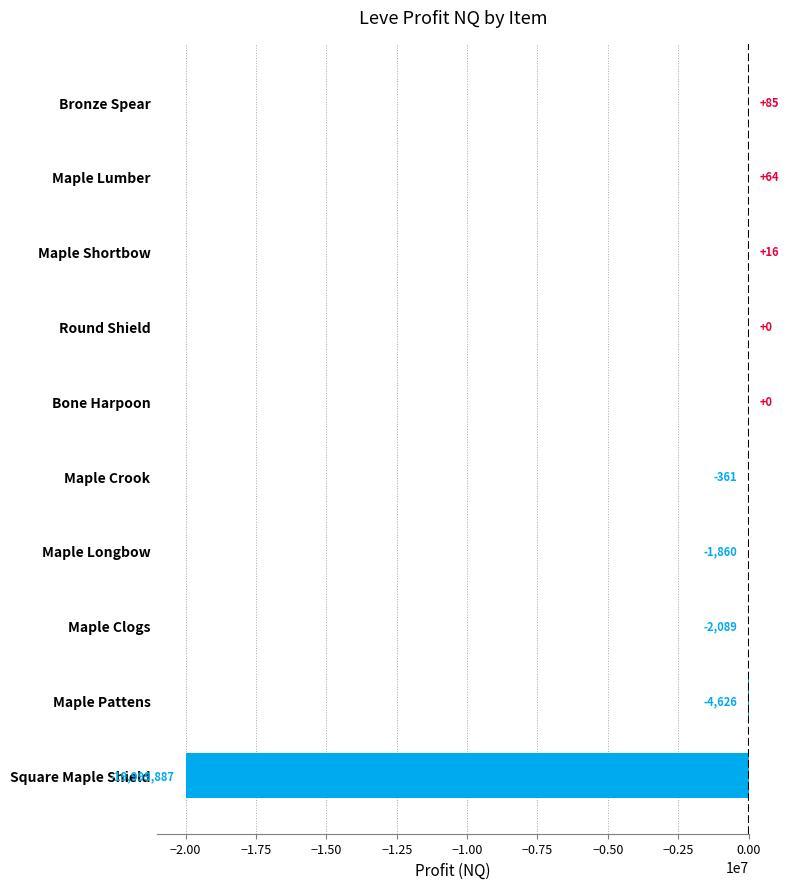

Count the number of categories in the chart.

10